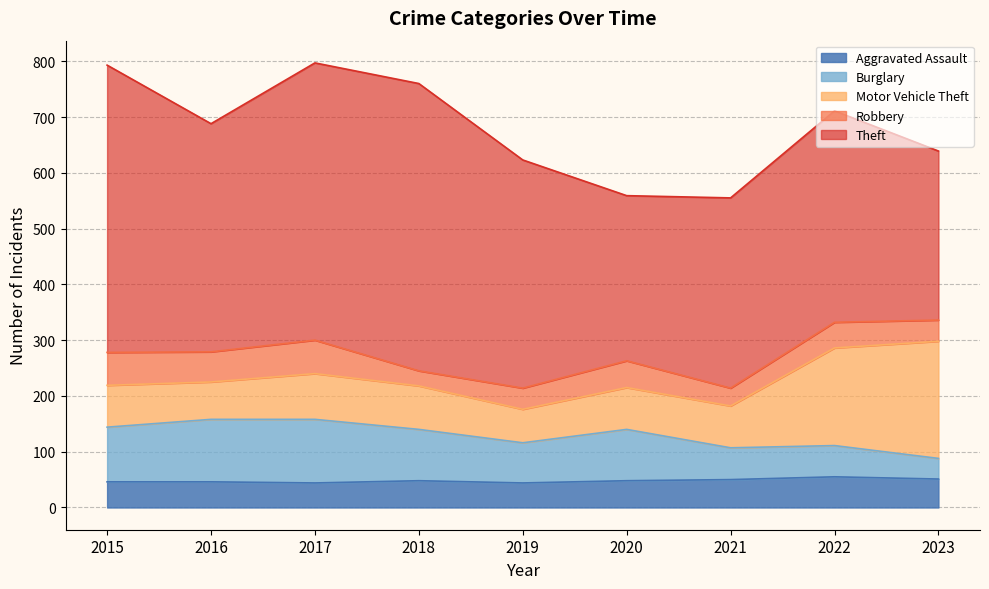

At which category does Burglary reach its first local valley?

2019